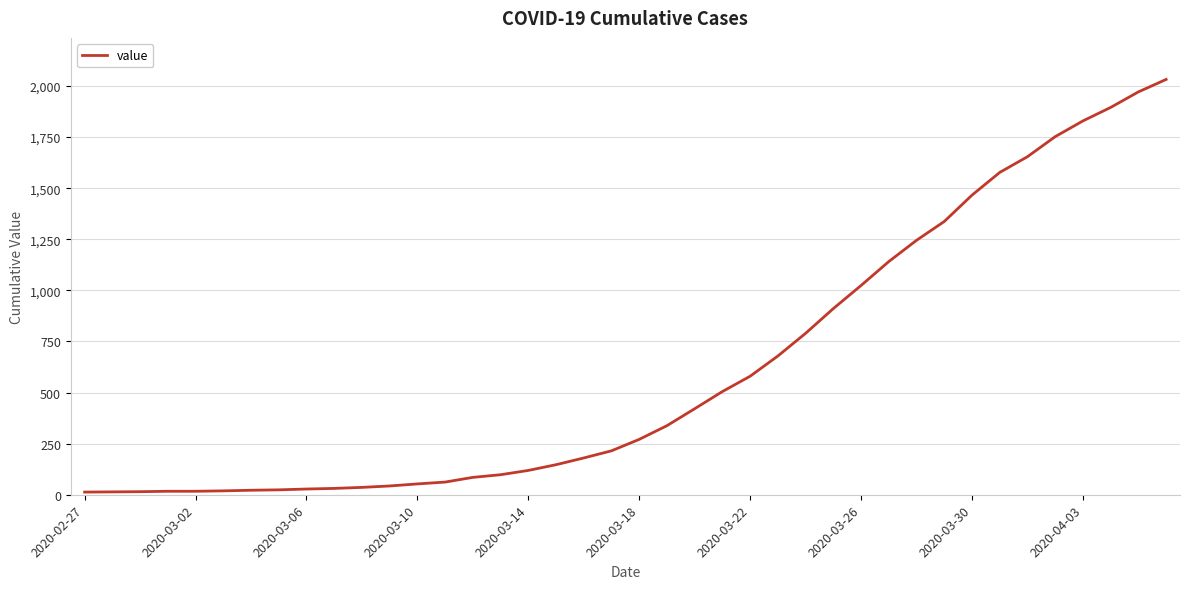

What is the smallest value displayed?

13